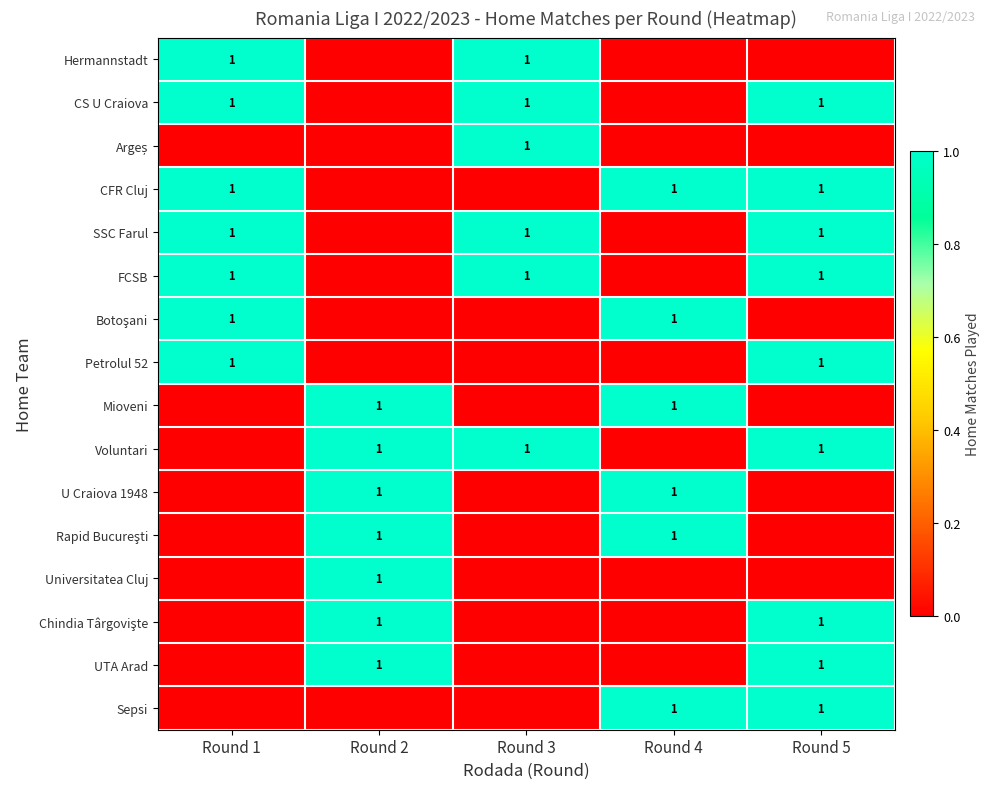

What value does the Petrolul 52 series have at Round 1?

1